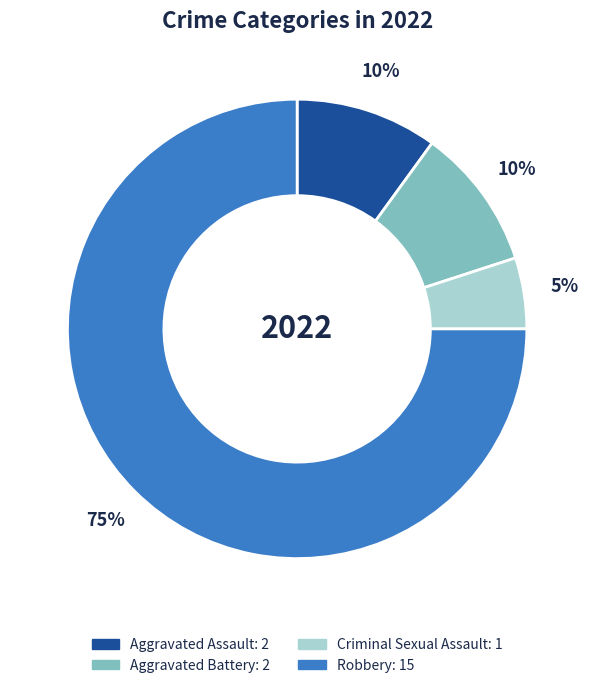

To the nearest percent, what is the difference between the largest and smallest slice percentages?

70%